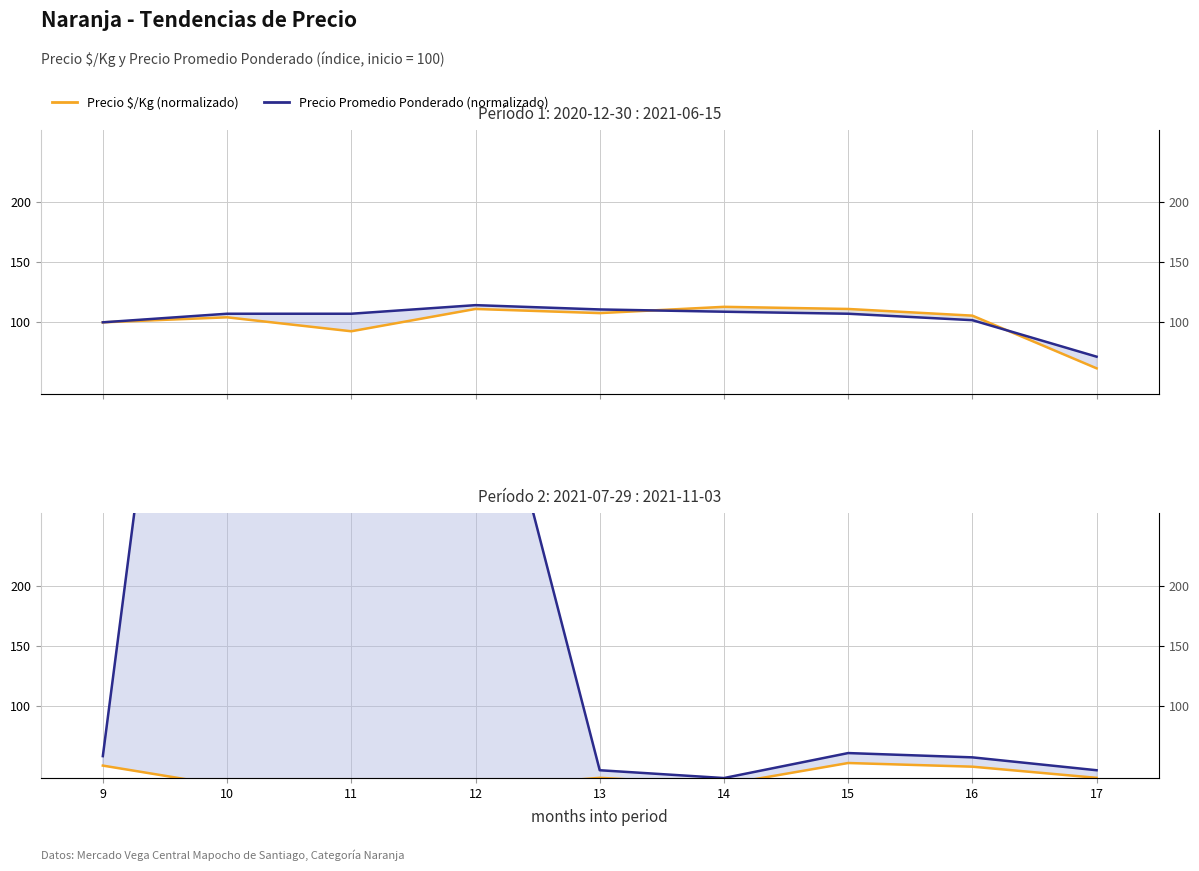

Which category has the lowest value in the Precio $/Kg (normalizado) series?

11